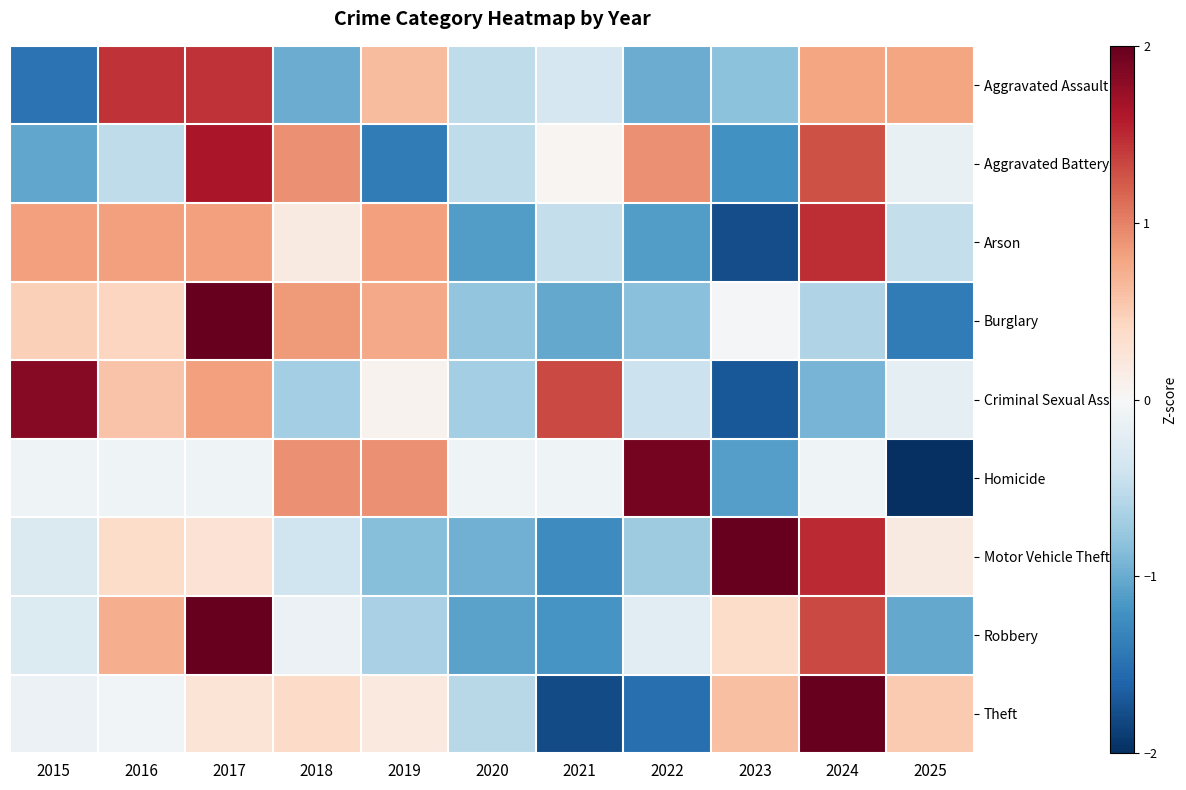

Reading right to left, what are all the values shown in this chart?

Aggravated Assault: 2025=0.8	2024=0.8	2023=-0.8	2022=-1.0	2021=-0.3	2020=-0.5	2019=0.6	2018=-1.0	2017=1.4	2016=1.4	2015=-1.5
Aggravated Battery: 2025=-0.1	2024=1.3	2023=-1.2	2022=0.9	2021=0.0	2020=-0.5	2019=-1.4	2018=0.9	2017=1.6	2016=-0.5	2015=-1.0
Arson: 2025=-0.5	2024=1.5	2023=-1.8	2022=-1.1	2021=-0.5	2020=-1.1	2019=0.8	2018=0.2	2017=0.8	2016=0.8	2015=0.8
Burglary: 2025=-1.4	2024=-0.6	2023=-0.0	2022=-0.8	2021=-1.0	2020=-0.8	2019=0.8	2018=0.8	2017=2.2	2016=0.4	2015=0.5
Criminal Sexual Assault: 2025=-0.2	2024=-0.9	2023=-1.7	2022=-0.4	2021=1.3	2020=-0.7	2019=0.1	2018=-0.7	2017=0.8	2016=0.6	2015=1.8
Homicide: 2025=-2.1	2024=-0.1	2023=-1.1	2022=1.9	2021=-0.1	2020=-0.1	2019=0.9	2018=0.9	2017=-0.1	2016=-0.1	2015=-0.1
Motor Vehicle Theft: 2025=0.2	2024=1.5	2023=2.1	2022=-0.7	2021=-1.3	2020=-1.0	2019=-0.8	2018=-0.4	2017=0.3	2016=0.4	2015=-0.3
Robbery: 2025=-1.0	2024=1.3	2023=0.4	2022=-0.2	2021=-1.2	2020=-1.1	2019=-0.6	2018=-0.1	2017=2.1	2016=0.7	2015=-0.3
Theft: 2025=0.5	2024=2.1	2023=0.6	2022=-1.5	2021=-1.8	2020=-0.6	2019=0.2	2018=0.4	2017=0.3	2016=-0.1	2015=-0.1